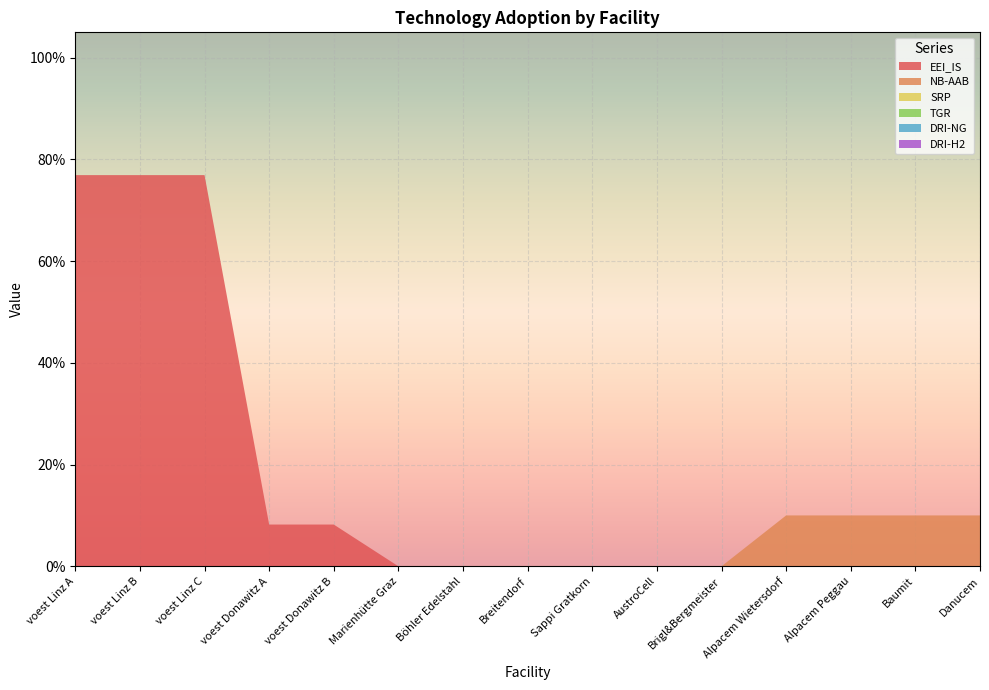

Reading left to right, extract all data points from this chart.

EEI_IS: 0.8	0.8	0.8	0.1	0.1	0.0	0.0	0.0	0.0	0.0	0.0	0.0	0.0	0.0	0.0
NB-AAB: 0.0	0.0	0.0	0.0	0.0	0.0	0.0	0.0	0.0	0.0	0.0	0.1	0.1	0.1	0.1
SRP: 0.0	0.0	0.0	0.0	0.0	0.0	0.0	0.0	0.0	0.0	0.0	0.0	0.0	0.0	0.0
TGR: 0.0	0.0	0.0	0.0	0.0	0.0	0.0	0.0	0.0	0.0	0.0	0.0	0.0	0.0	0.0
DRI-NG: 0.0	0.0	0.0	0.0	0.0	0.0	0.0	0.0	0.0	0.0	0.0	0.0	0.0	0.0	0.0
DRI-H2: 0.0	0.0	0.0	0.0	0.0	0.0	0.0	0.0	0.0	0.0	0.0	0.0	0.0	0.0	0.0